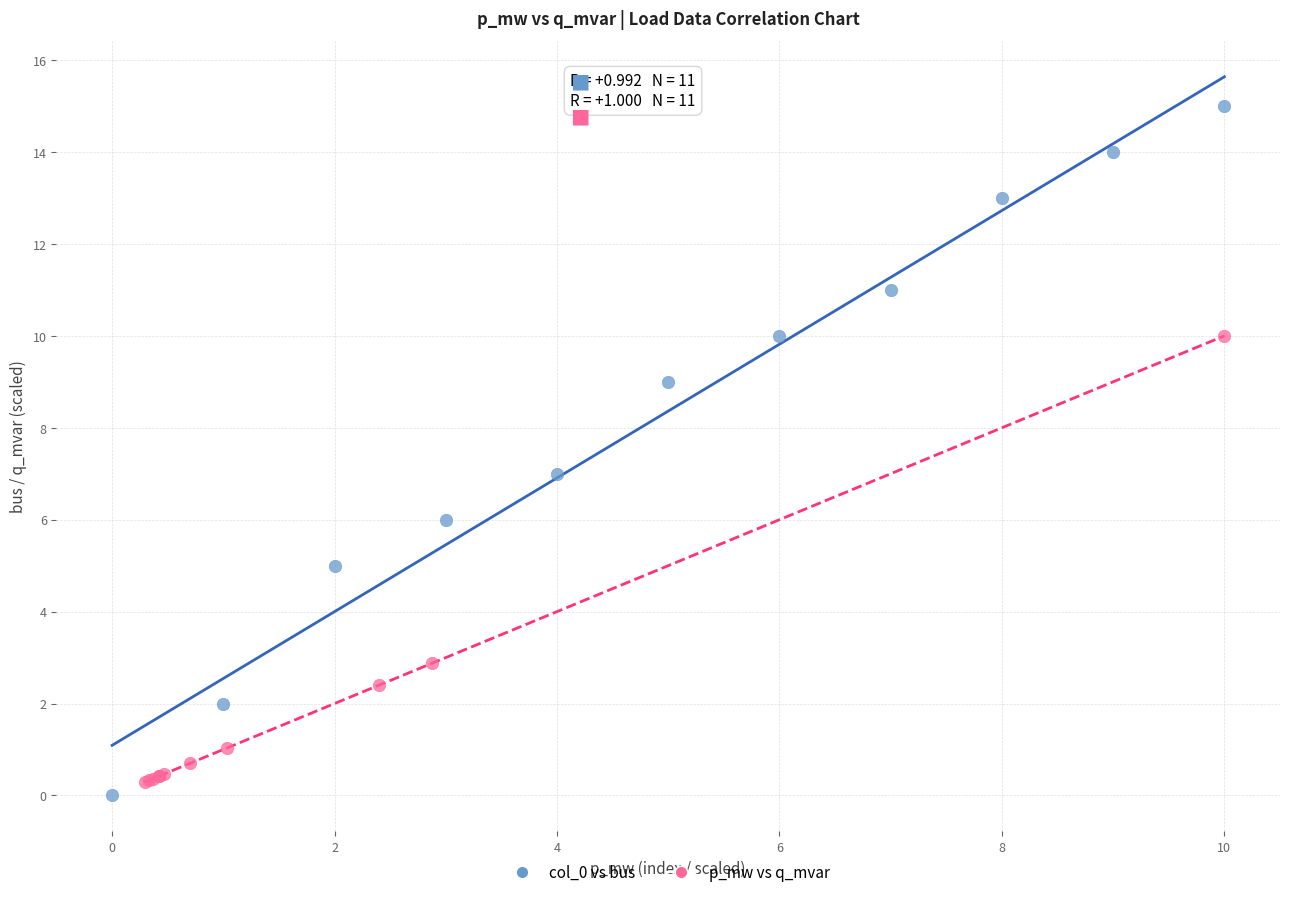

Which series contains the highest Y value?

col_0 vs bus